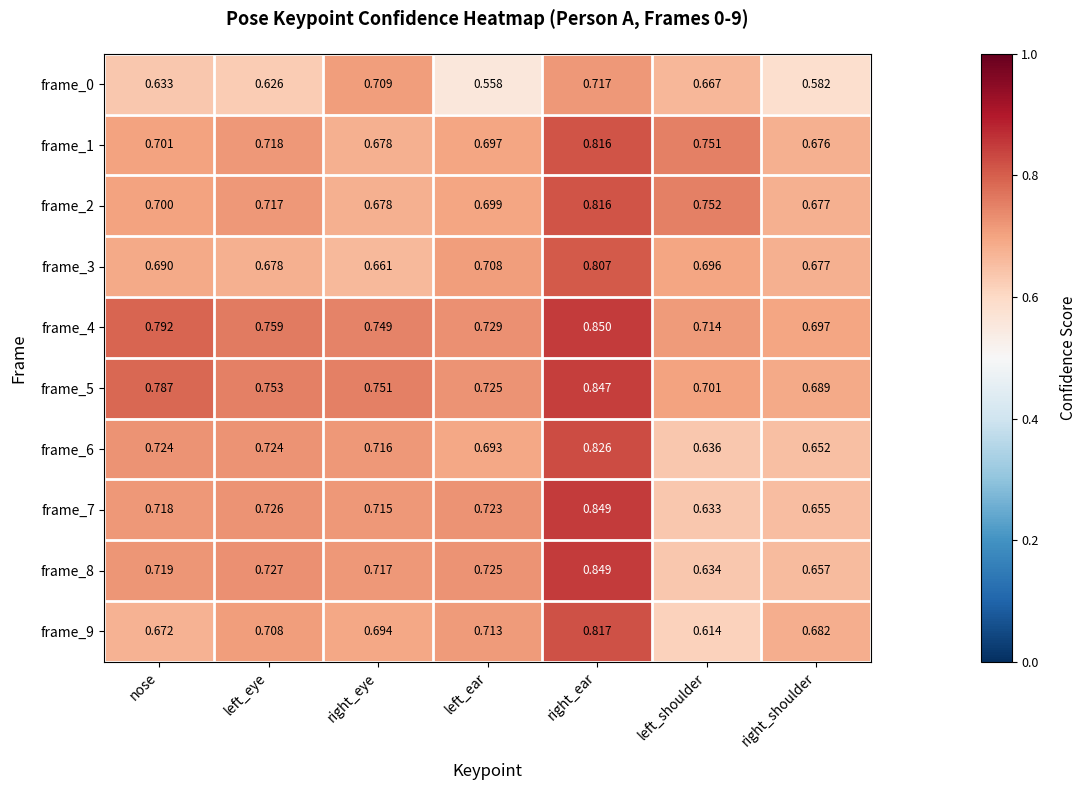

Rank the categories by frame_4 value from lowest to highest.

right_shoulder, left_shoulder, left_ear, right_eye, left_eye, nose, right_ear